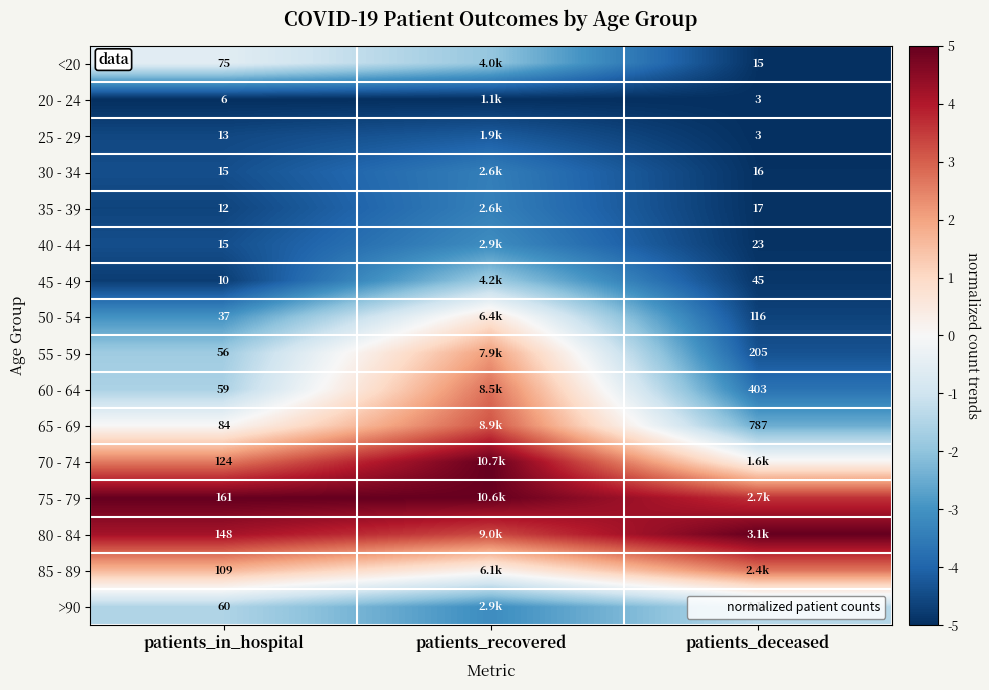

Is the value of 25 - 29 at patients_deceased greater than the value of 30 - 34 at patients_recovered?

No